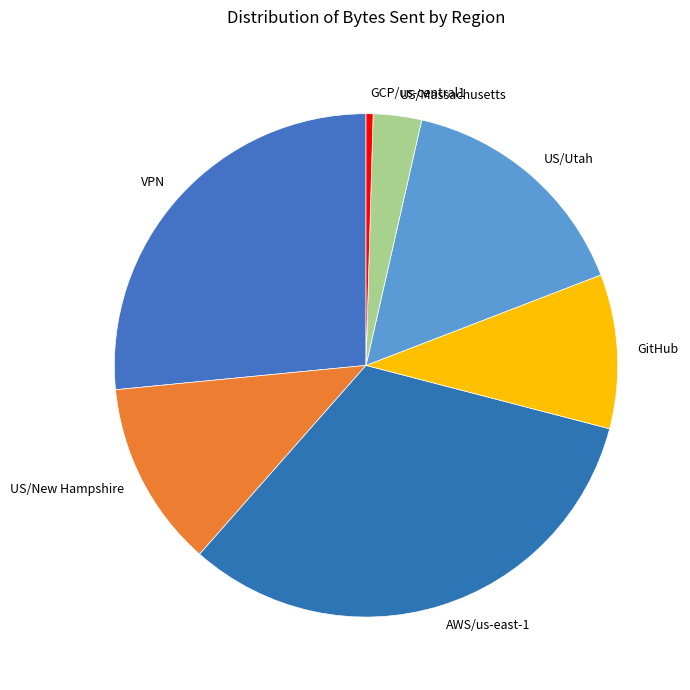

Is there a majority slice in this chart?

No